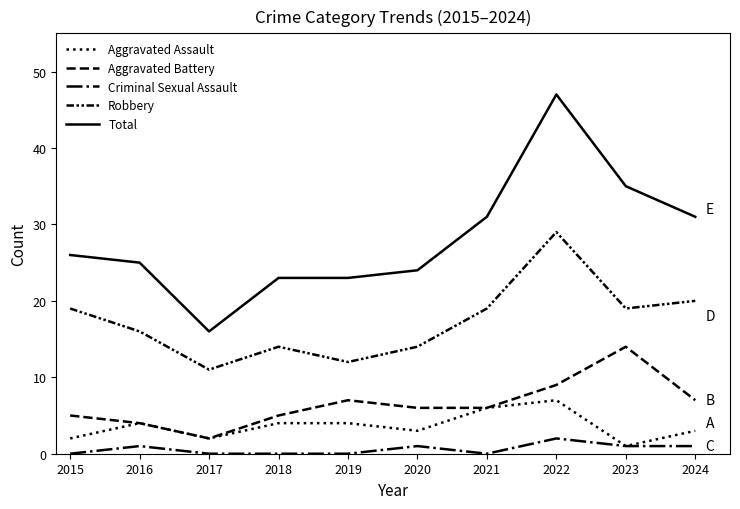

Is this an area chart (filled region under the line)?

No